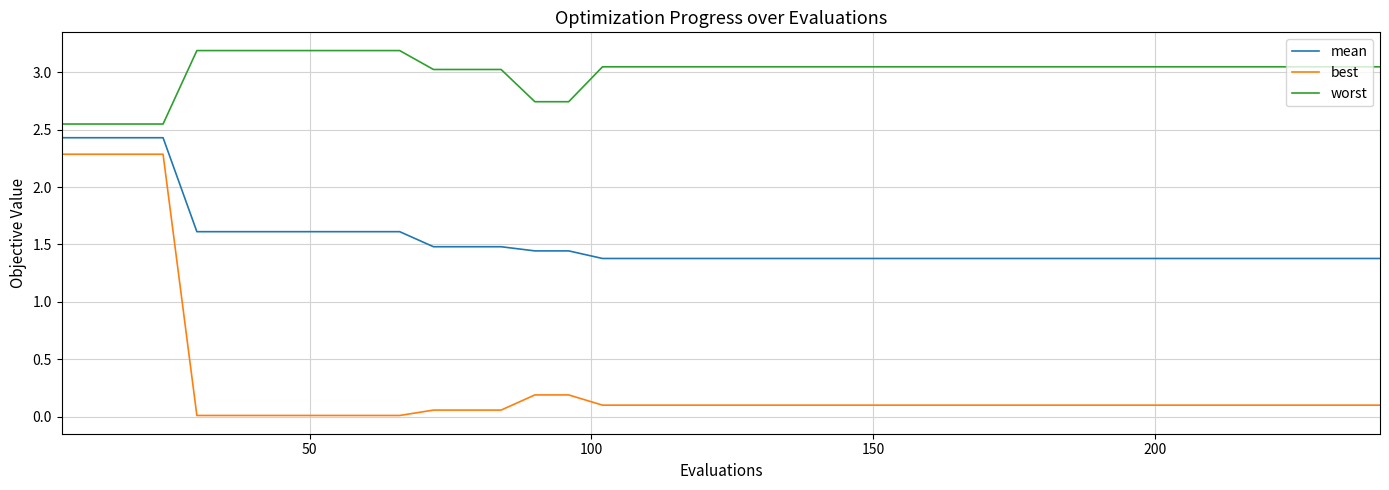

Which series has the largest range (max minus min)?

best